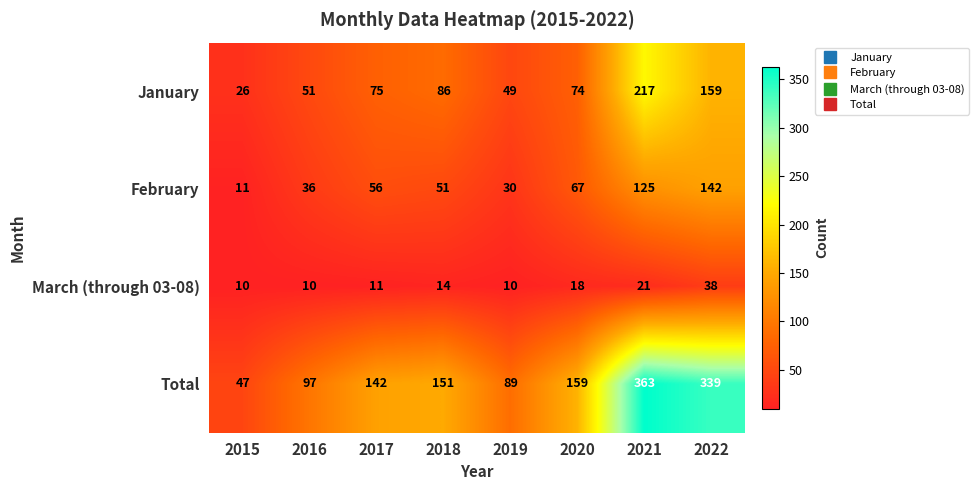

Which series has the widest spread of values?

Total